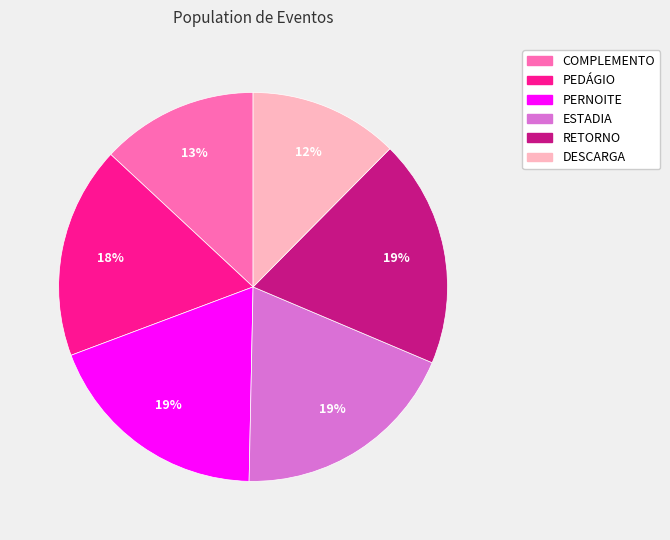

To the nearest percent, what is the difference between the largest and smallest slice percentages?

7%